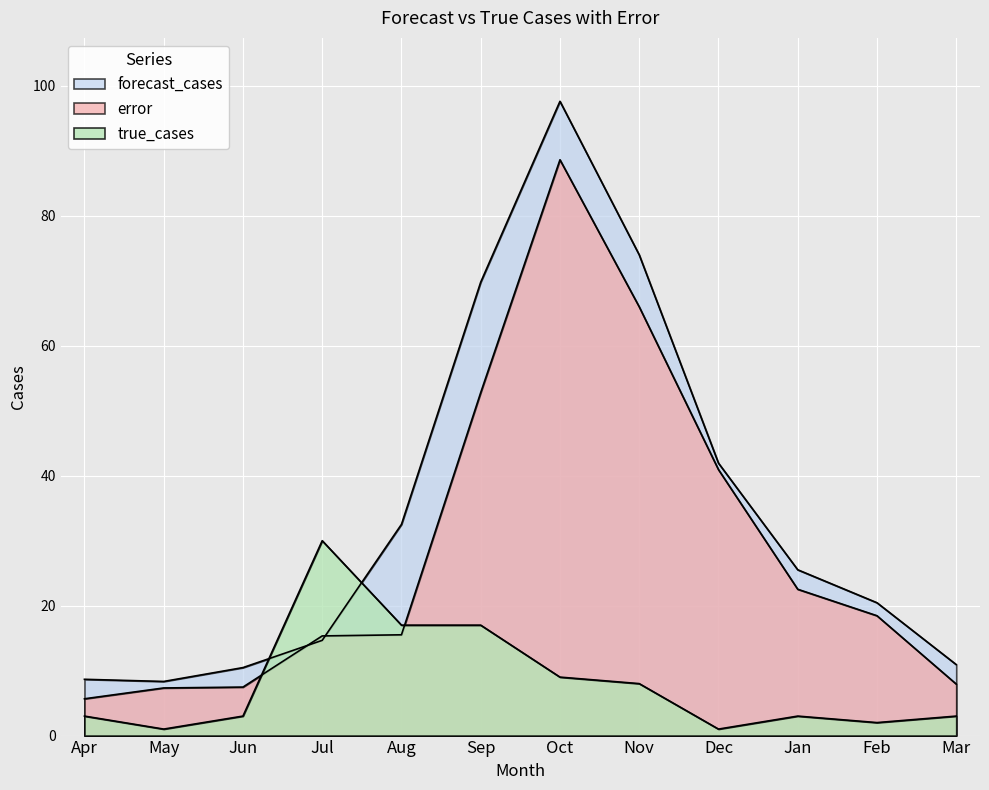

Where do true_cases and forecast_cases first cross each other?

Jun and Jul